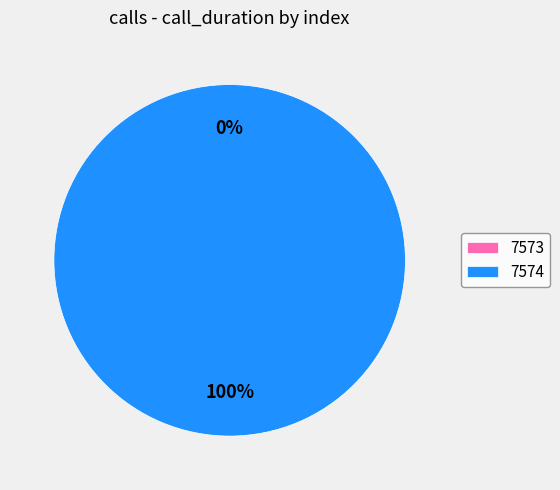

Do 7574 and 7573 together represent more than half of the pie?

Yes